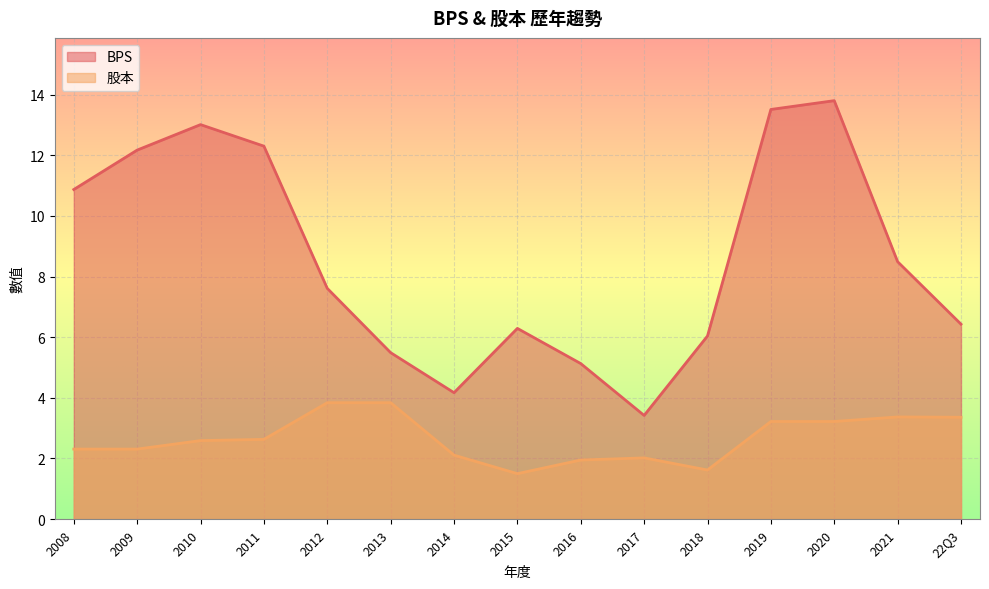

What position from the right is 2014?

9